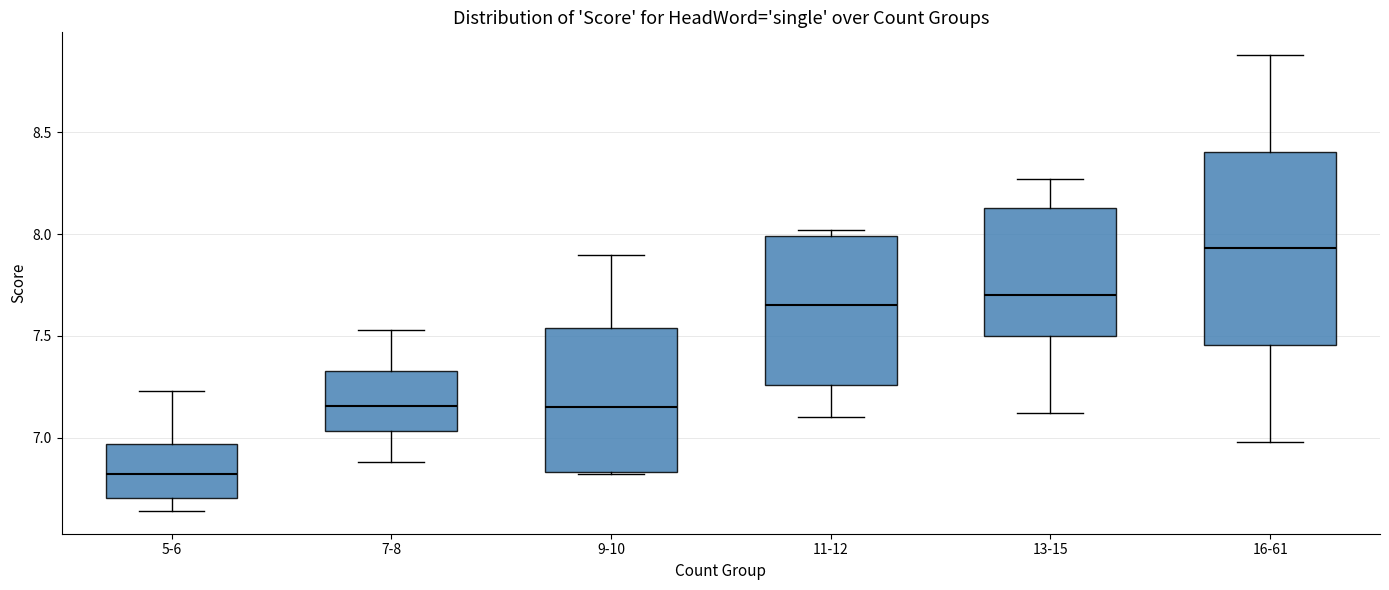

Which box is the tallest, from its lower edge to its upper edge?

16-61